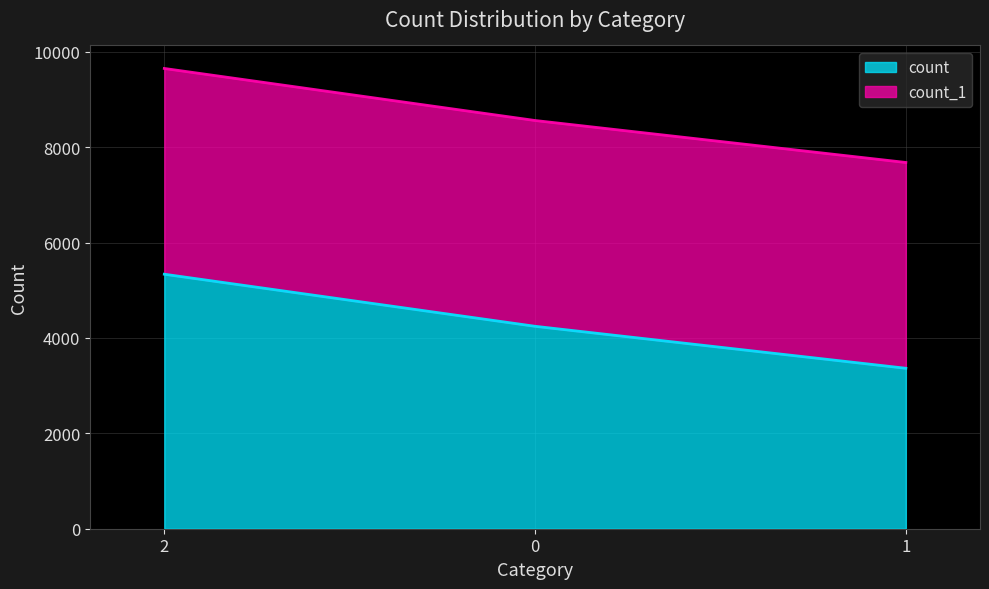

Rank the categories by value from lowest to highest.

1, 0, 2